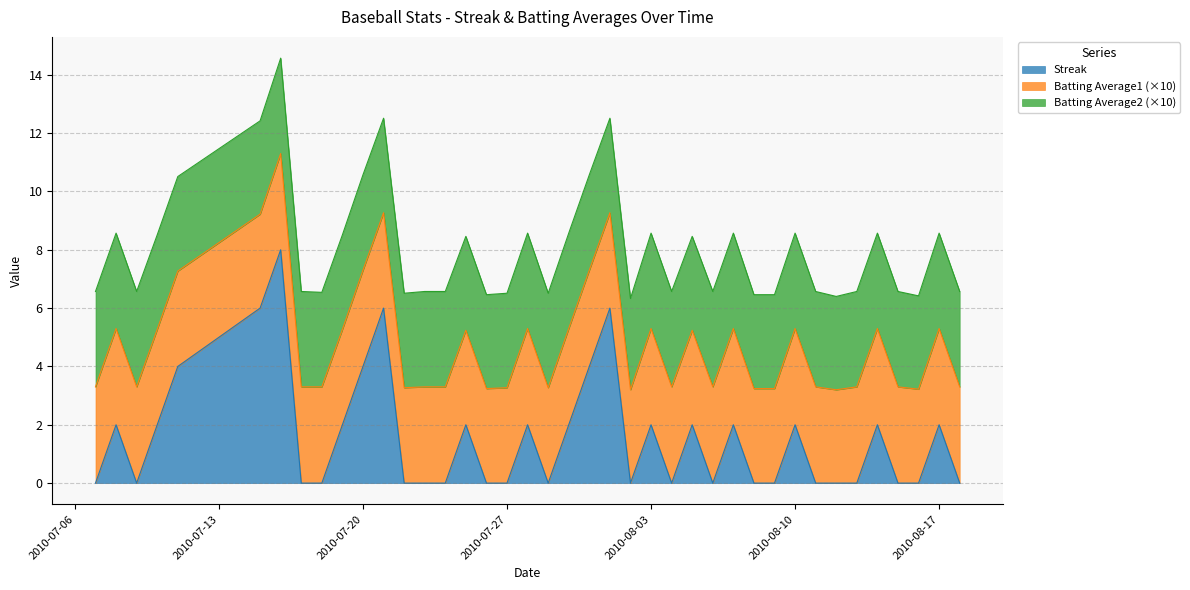

How many lines are shown in the chart?

3